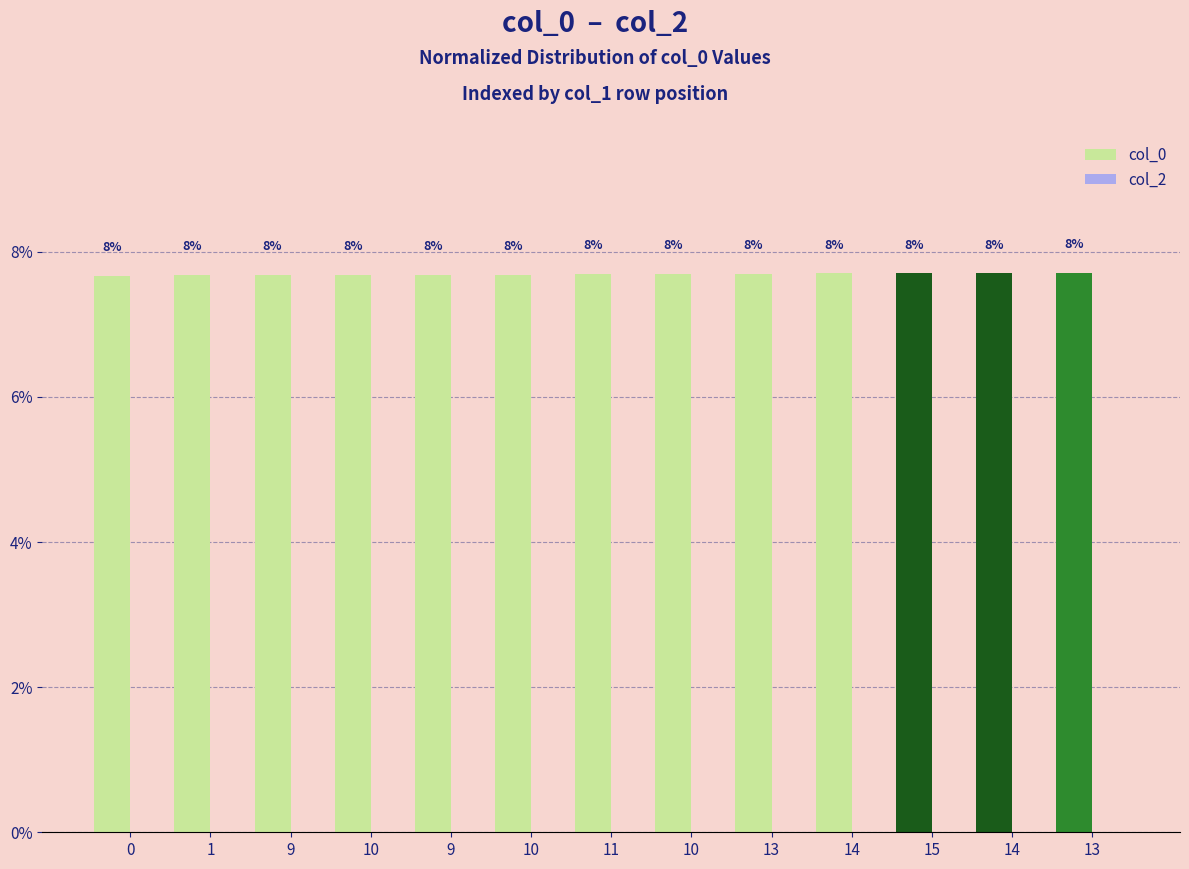

Does the chart contain any negative values?

No